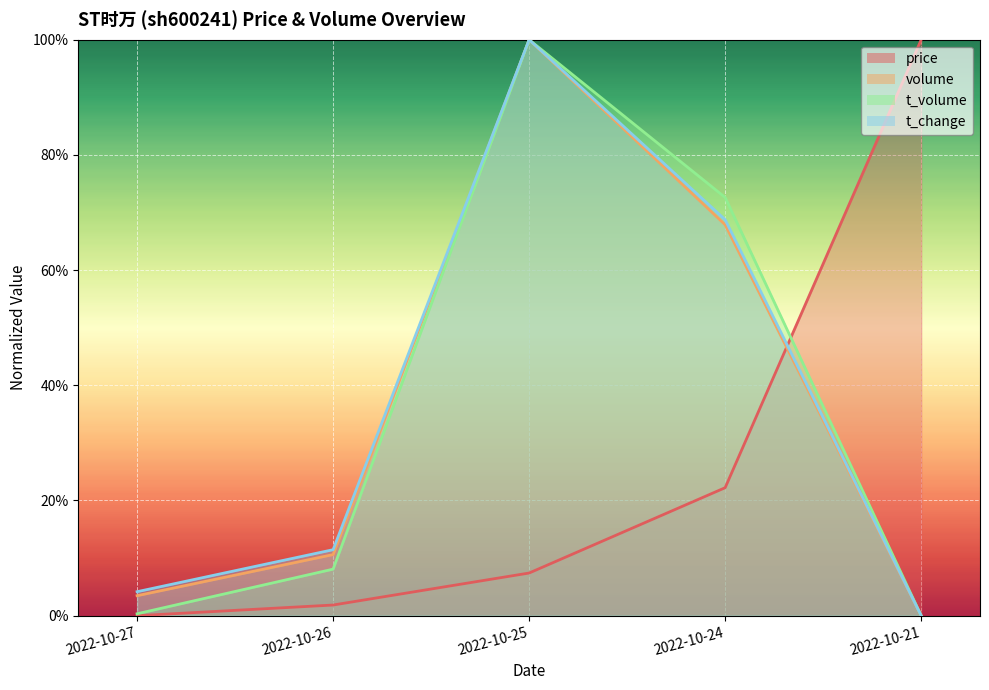

Count the number of categories in the chart.

5